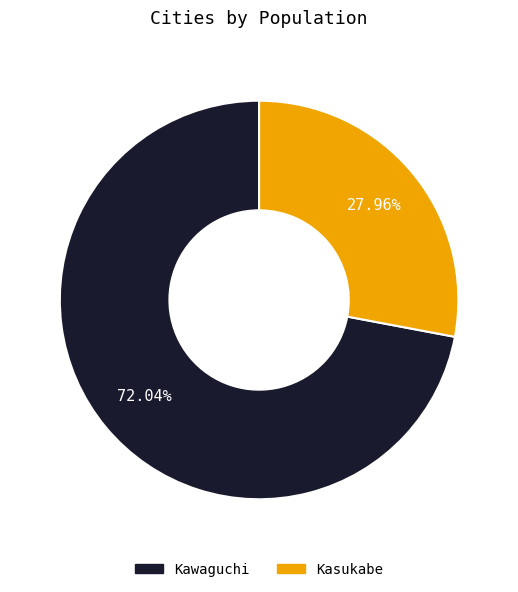

Rank the categories by value from highest to lowest.

Kawaguchi, Kasukabe